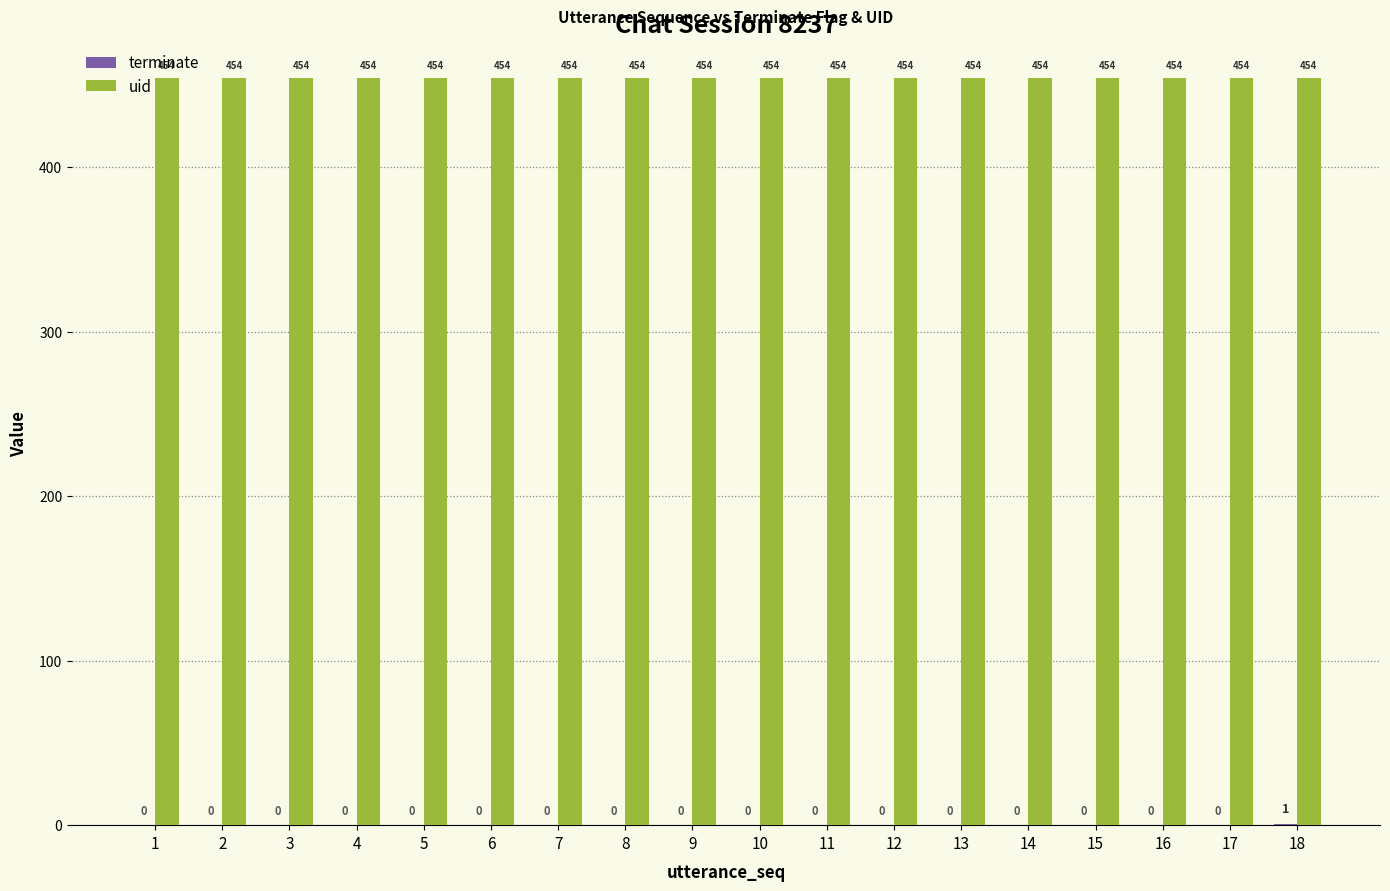

What is the total value across all series at 6?

454